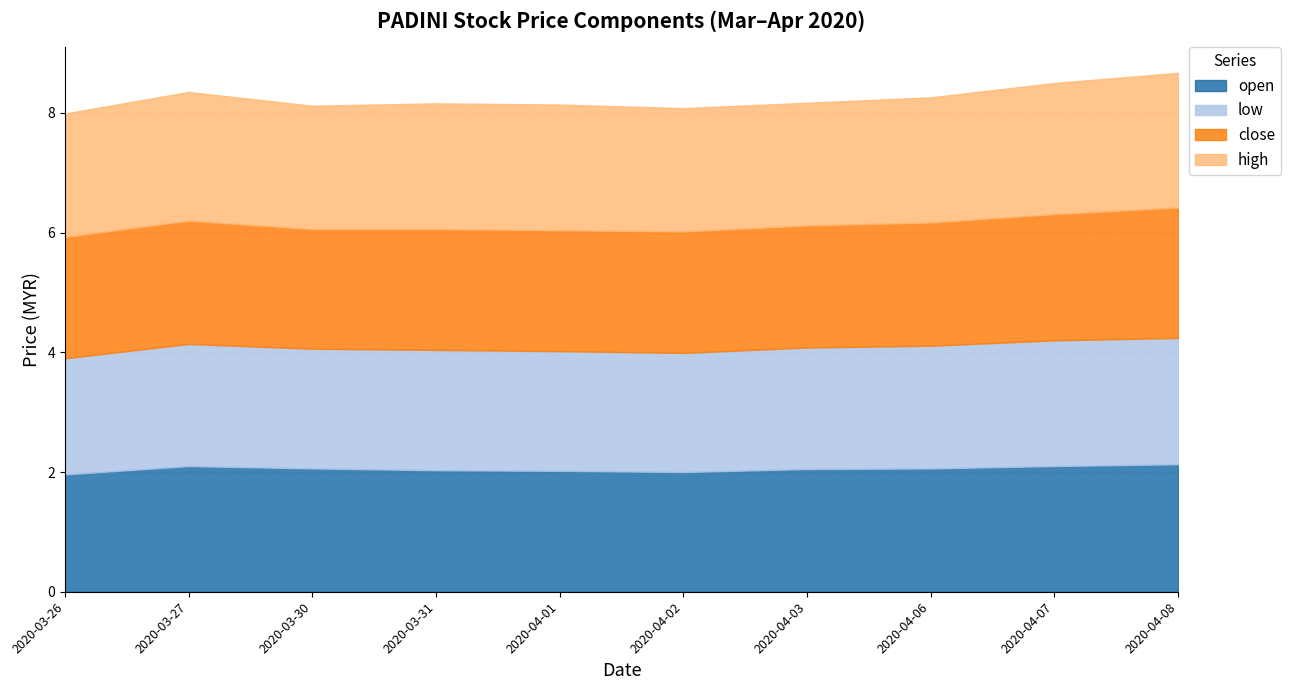

What position from the right is 2020-04-06?

3